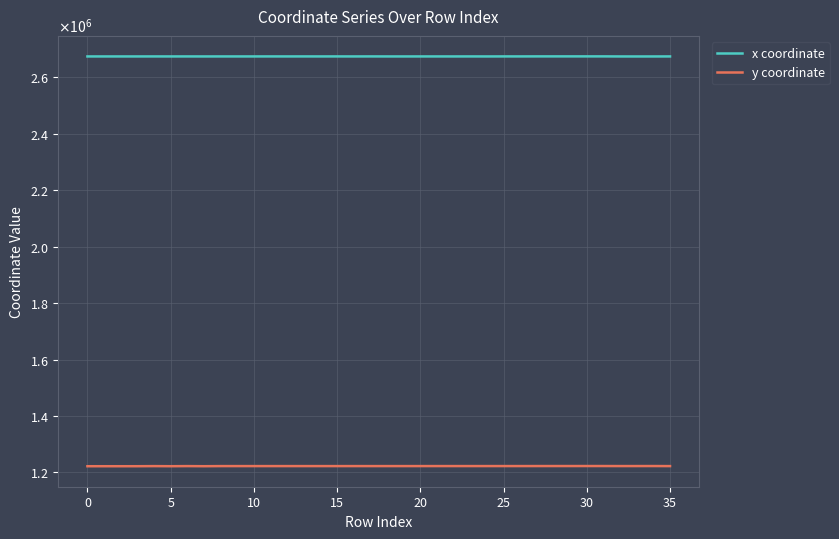

What are all the series names shown in the legend?

x coordinate, y coordinate